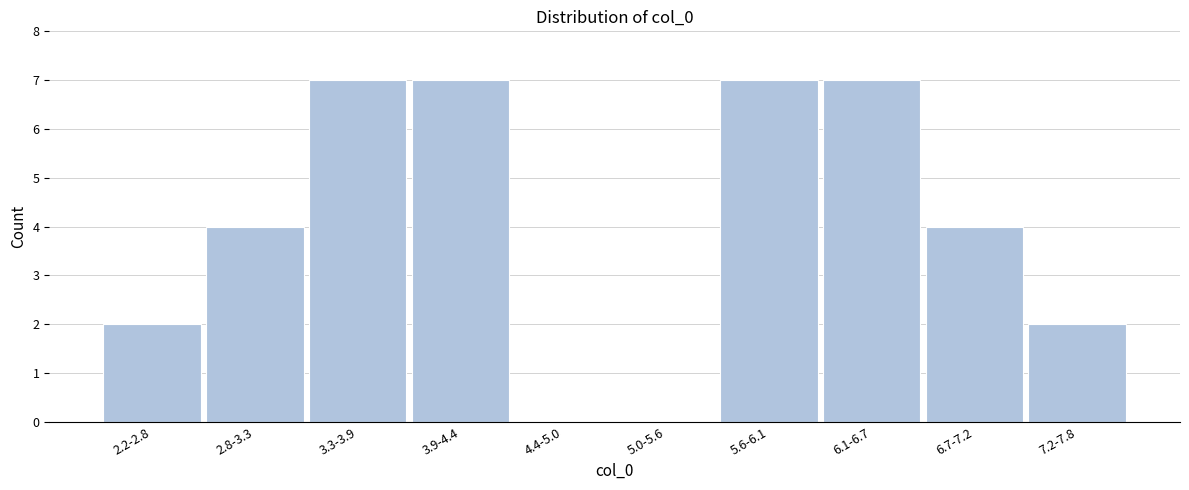

Reading left to right, extract all data points from this chart.

2.2-2.8=2	2.8-3.3=4	3.3-3.9=7	3.9-4.4=7	4.4-5.0=0	5.0-5.6=0	5.6-6.1=7	6.1-6.7=7	6.7-7.2=4	7.2-7.8=2